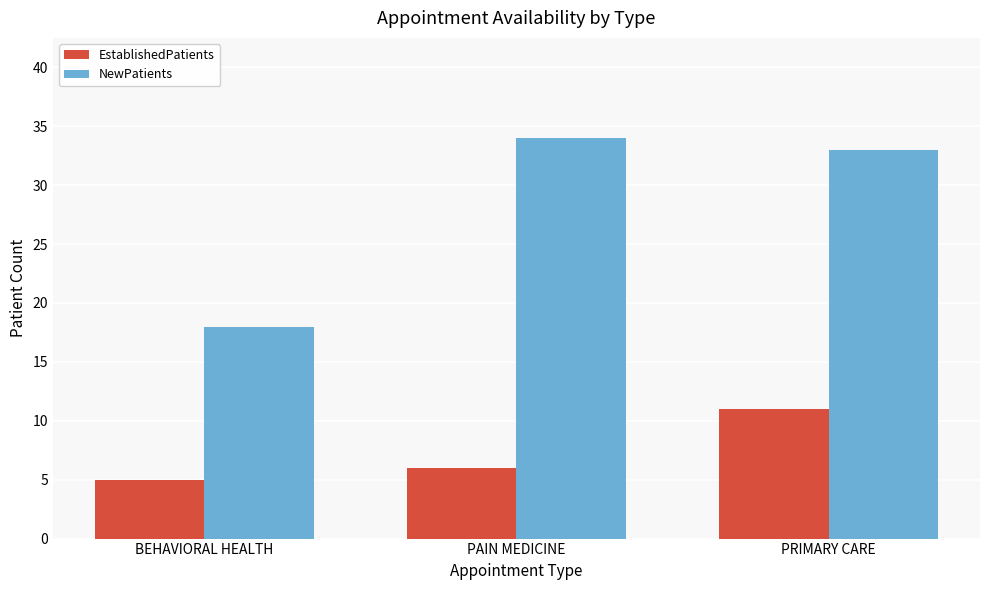

What is the label of the 1st bar from the left?

BEHAVIORAL HEALTH